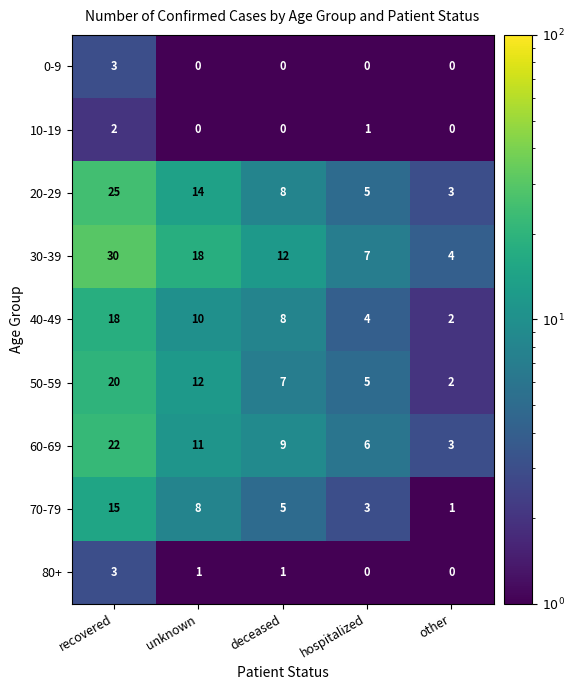

What is the sum of all 60-69 values?

51